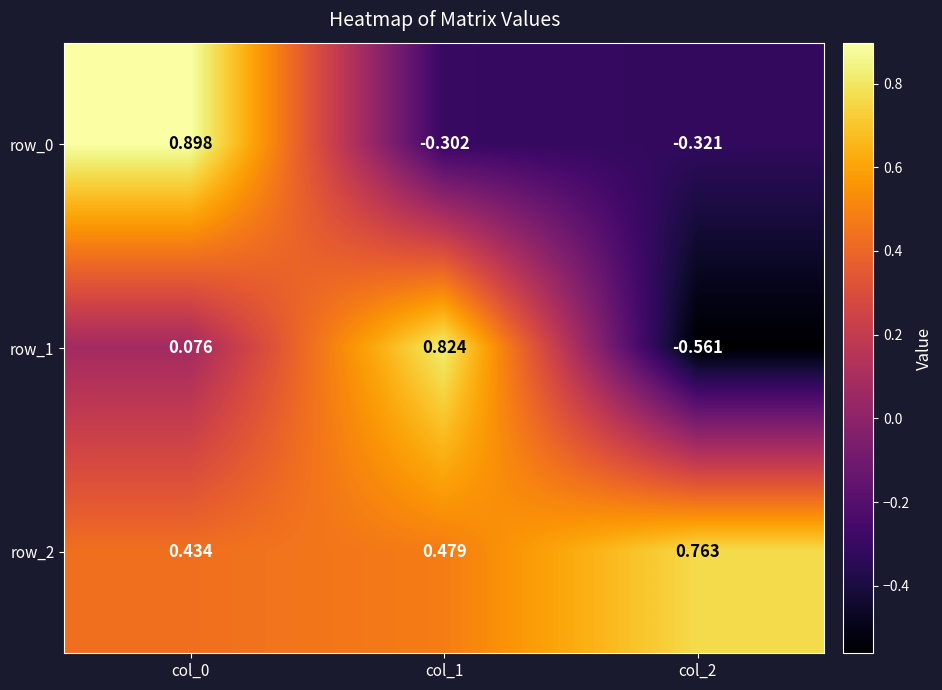

Read the row_0 value at col_0.

0.9